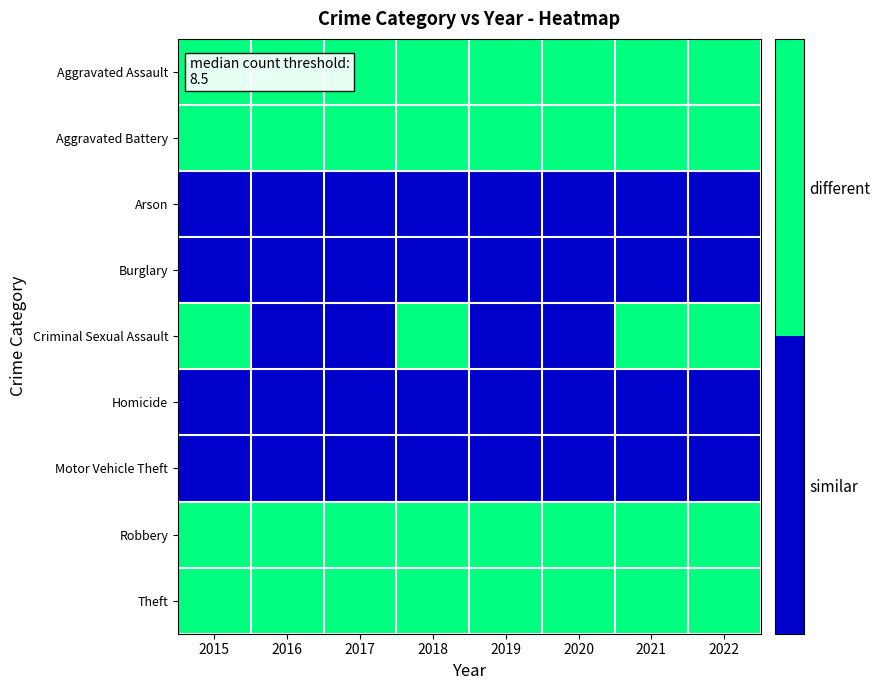

At which category does the chart reach its peak across all series?

2015